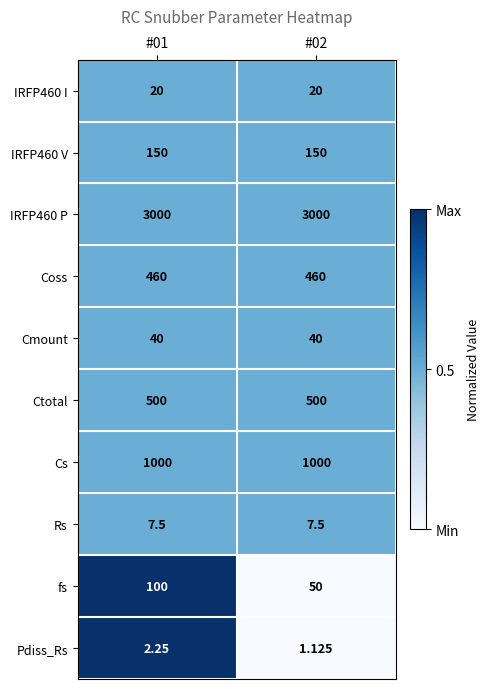

Which series changed the most between #01 and #02?

fs